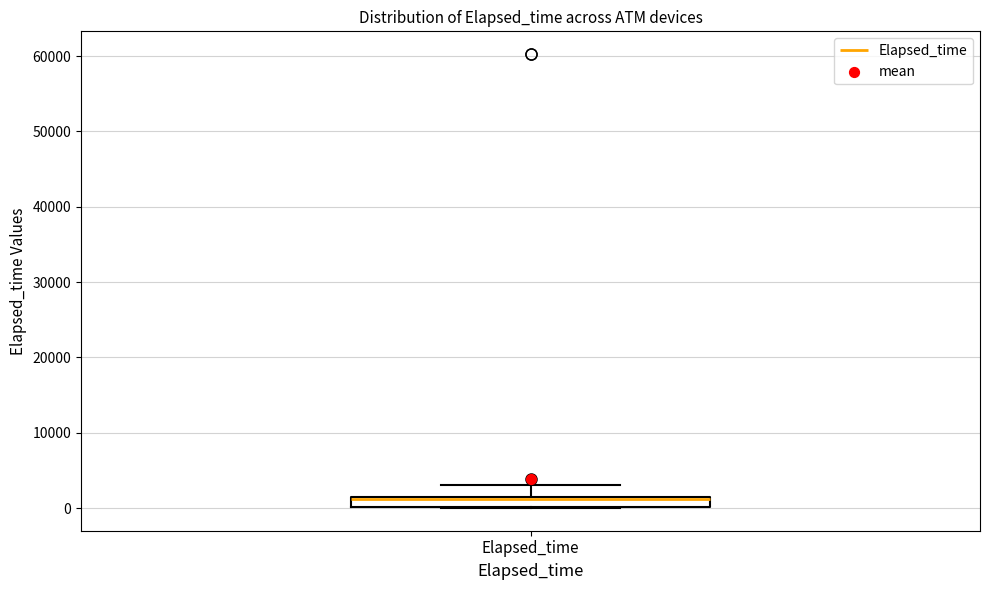

Where is the lower edge of the box for Elapsed_time on the y-axis? The values are not printed on the chart, so give them approximately, as read against the axis.

0